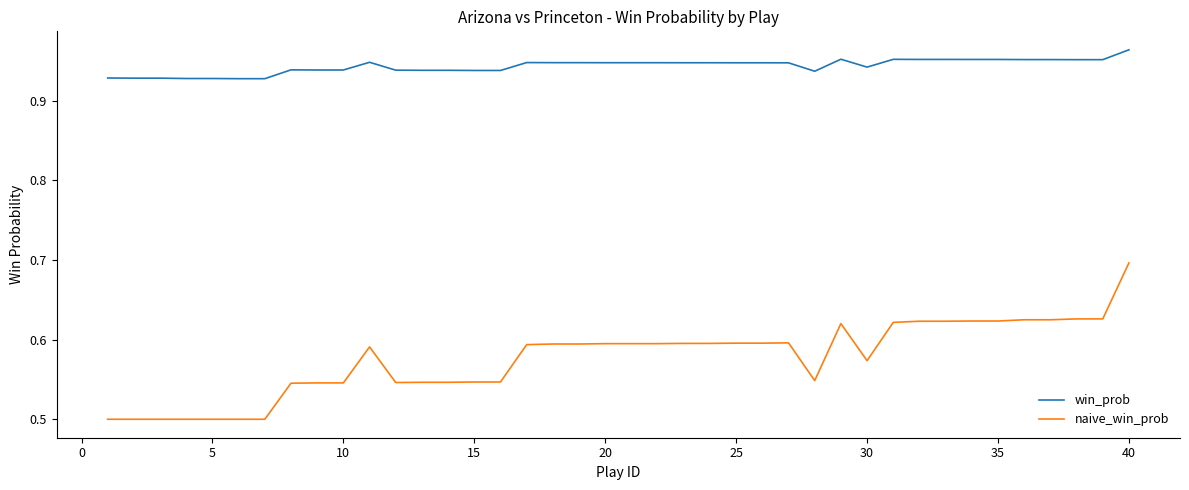

True or false: win_prob and naive_win_prob intersect in this chart.

False